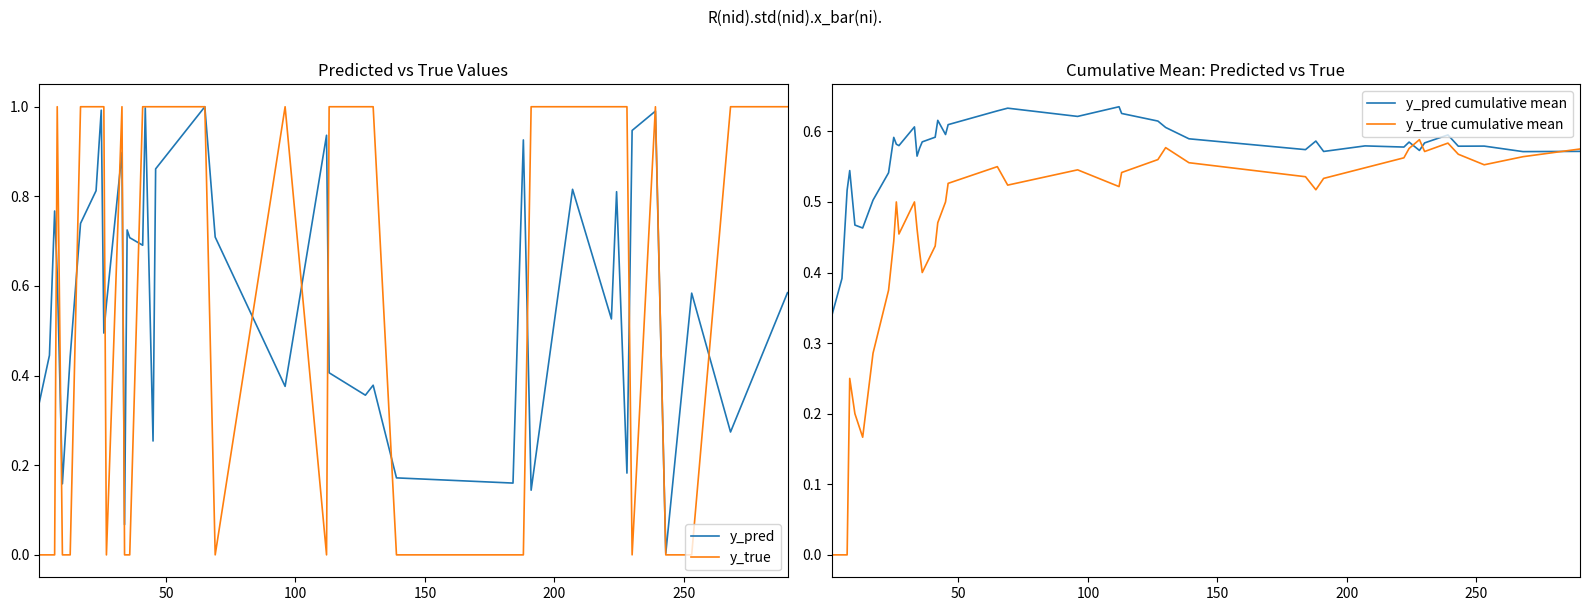

How many interior local peaks does the y_true cumulative mean series have?

8